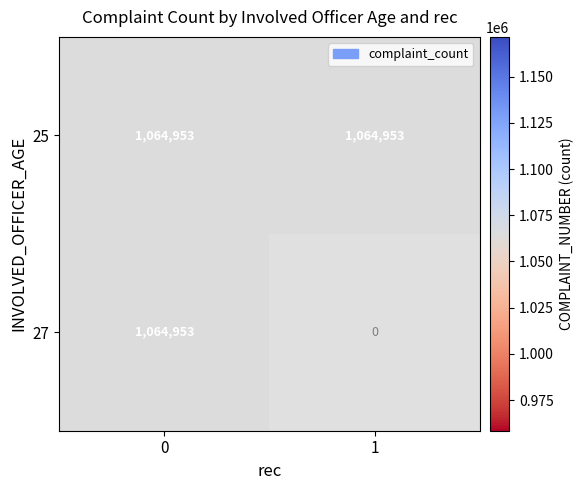

At how many categories does at least one series exceed 22570?

2